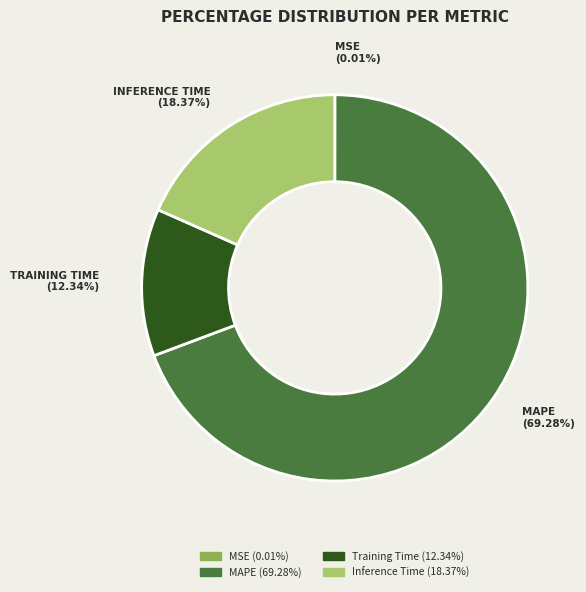

To the nearest percent, what is the difference between the largest and smallest slice percentages?

69%